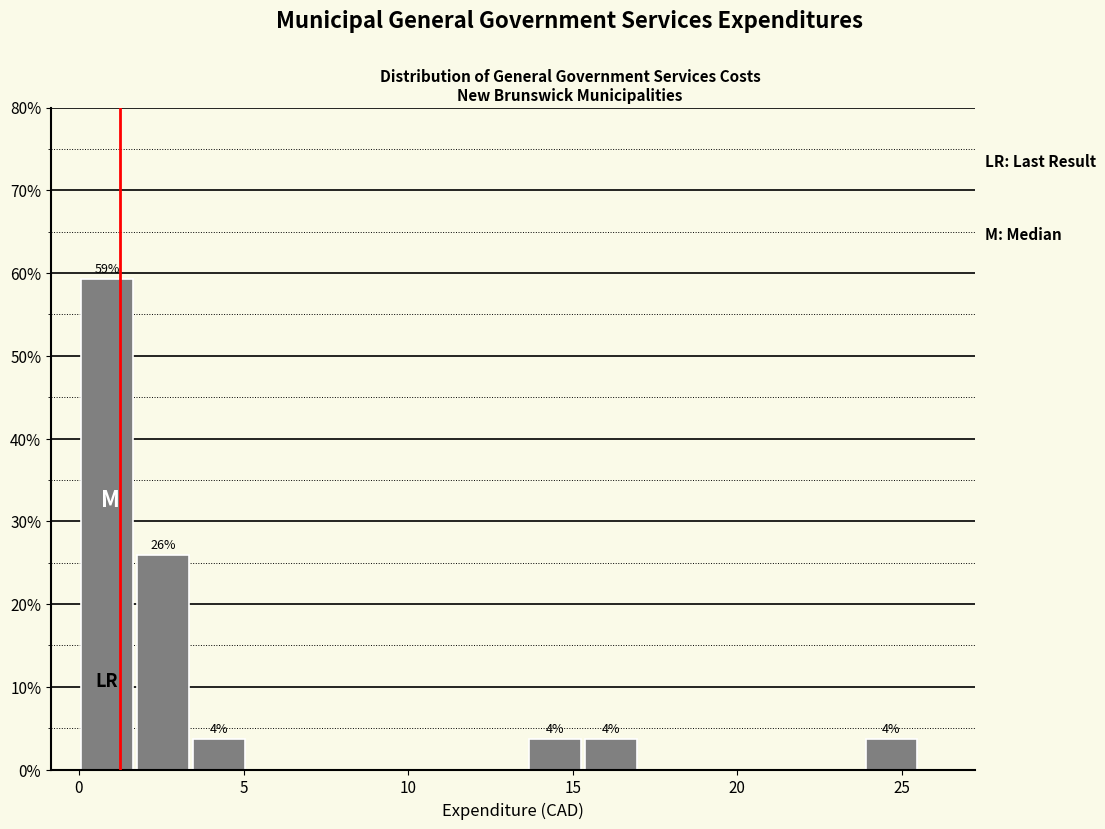

Around what value on the x-axis is the tallest bar? Give the approximate position of its centre, as read against the axis.

1.0